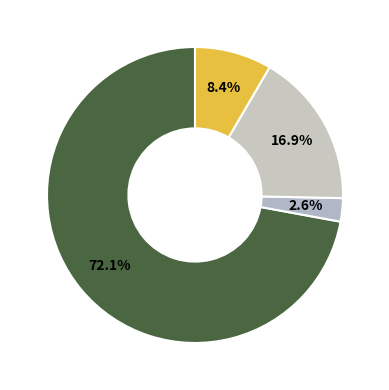

How many slices are in this pie chart?

4